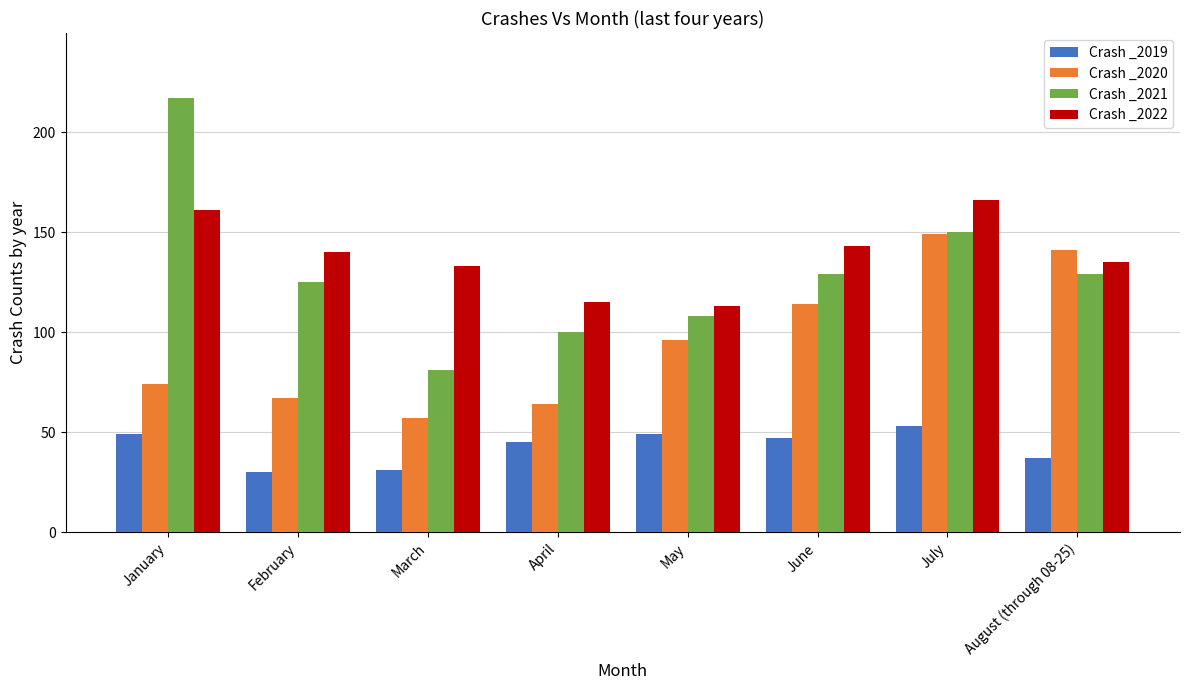

True or false: Crash _2019 has a value of 20 at May.

False